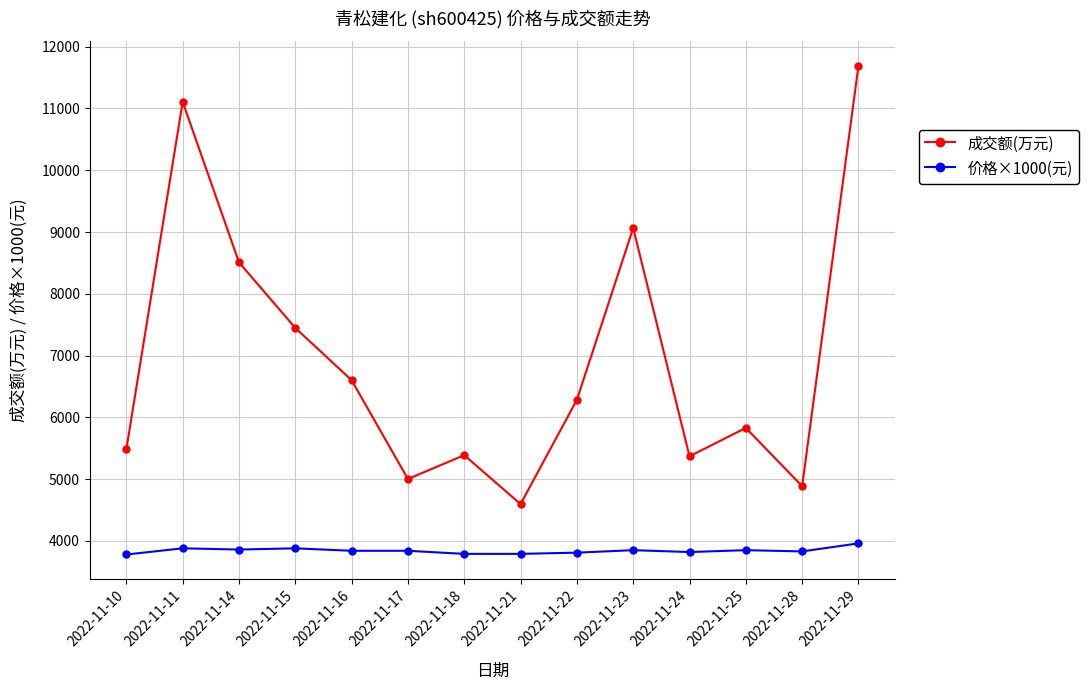

What is the lowest value of the 价格×1000(元) series?

3780